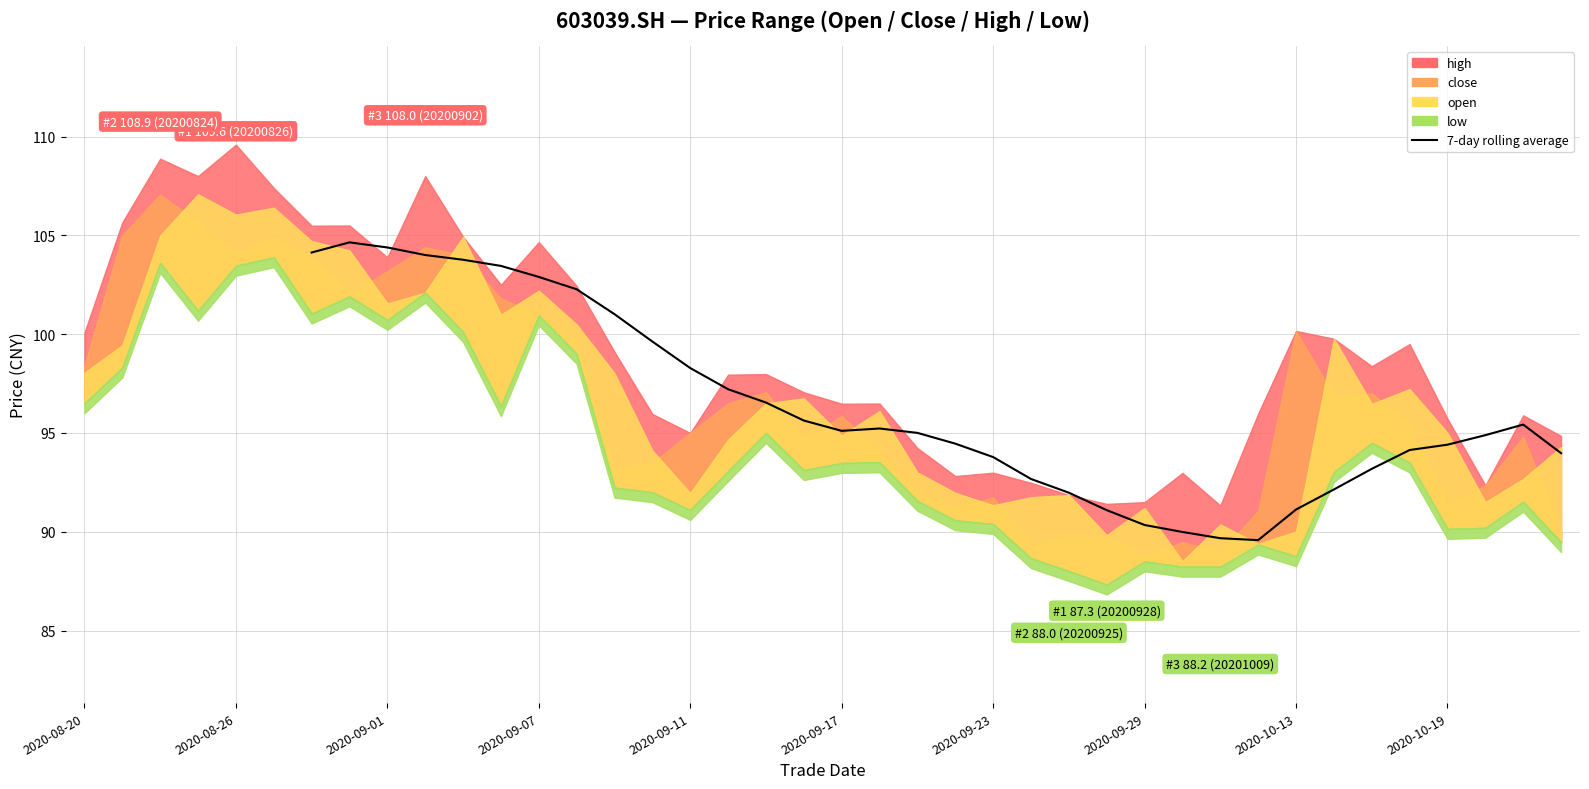

What is the change in value from 20 to 35?

-1.0